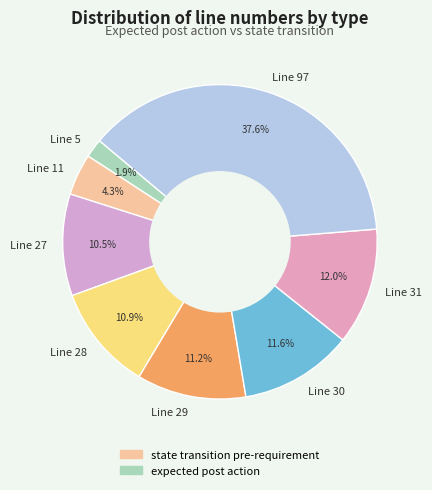

Count the number of slices in the pie.

8